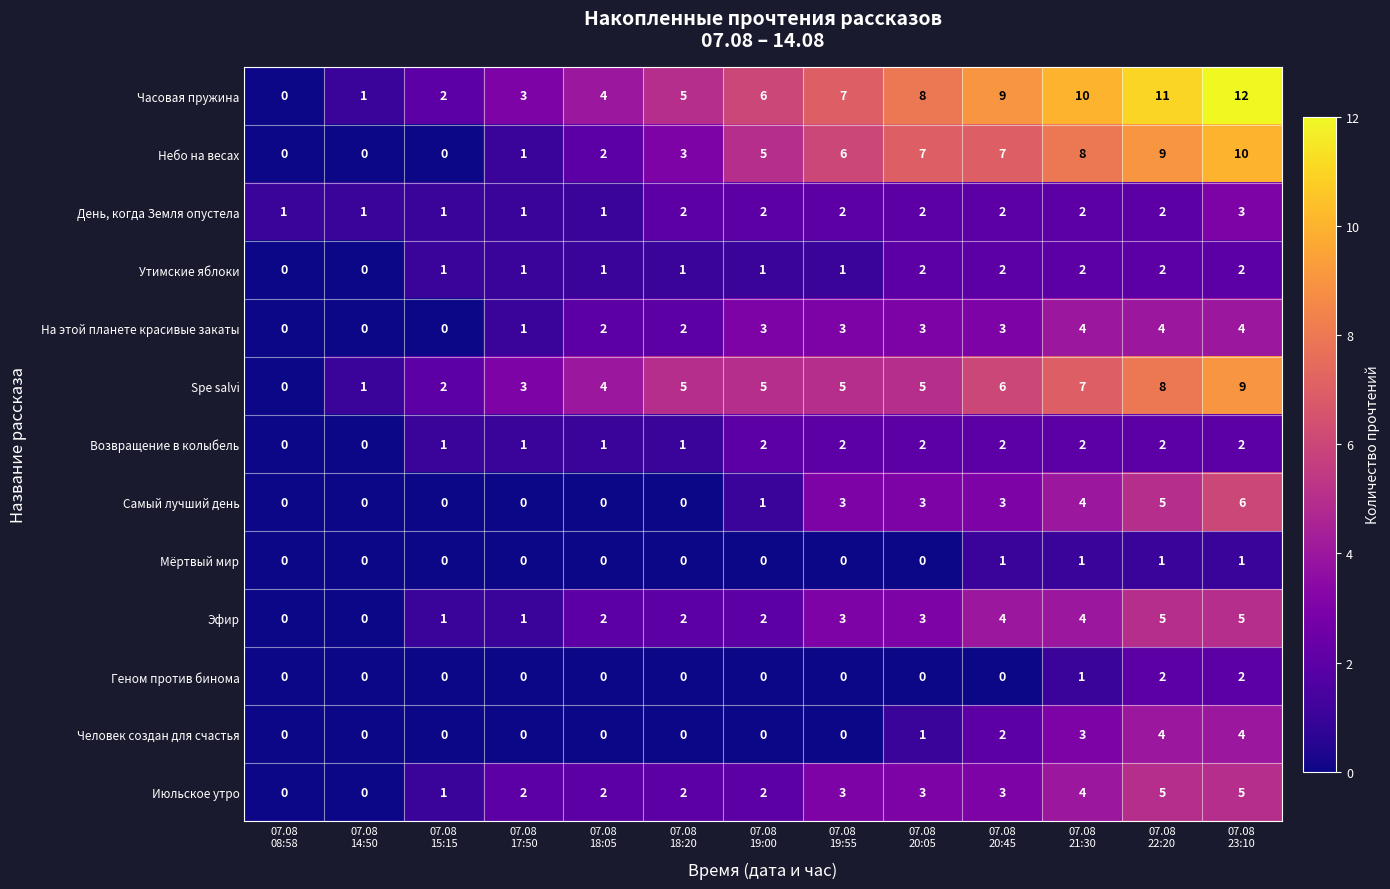

At which category is the sum across all series the highest?

07.08
23:10